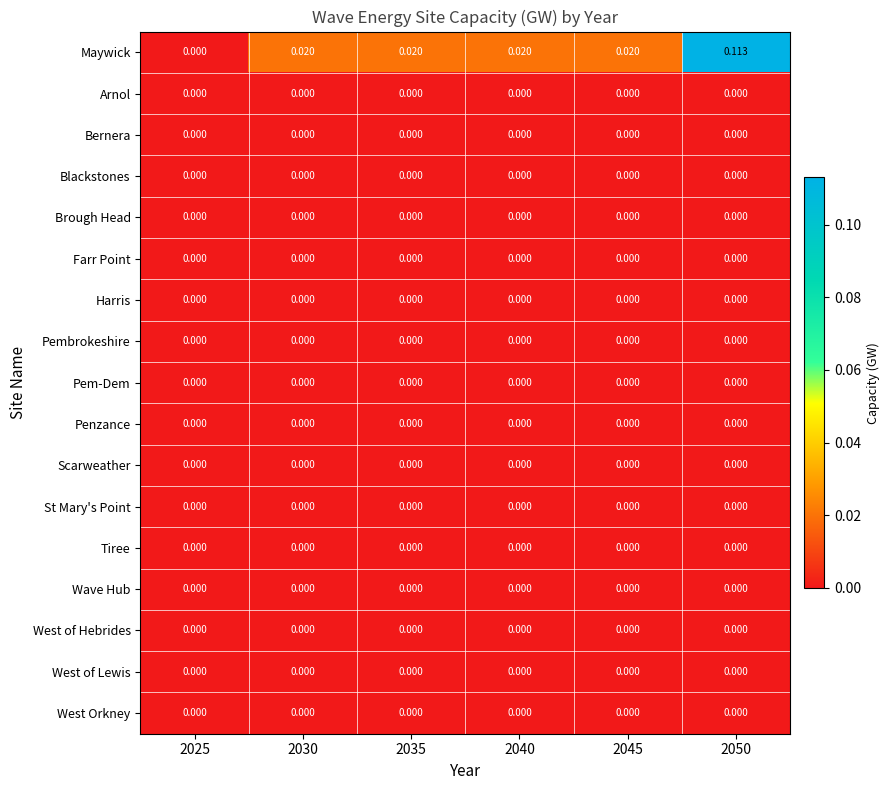

Which series has the largest total across all categories?

Maywick